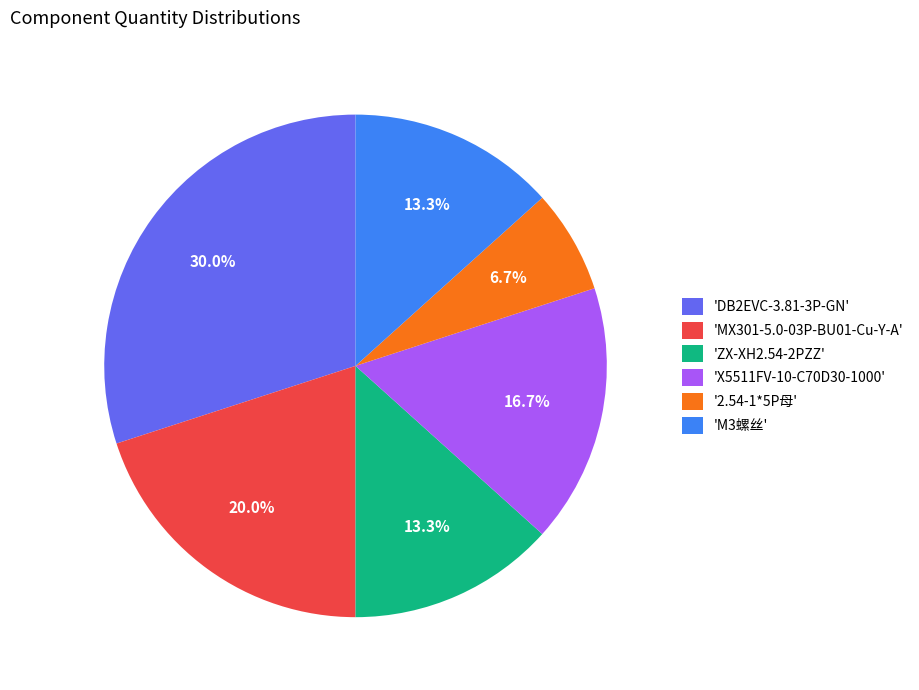

What is the largest slice in the pie chart?

'DB2EVC-3.81-3P-GN'